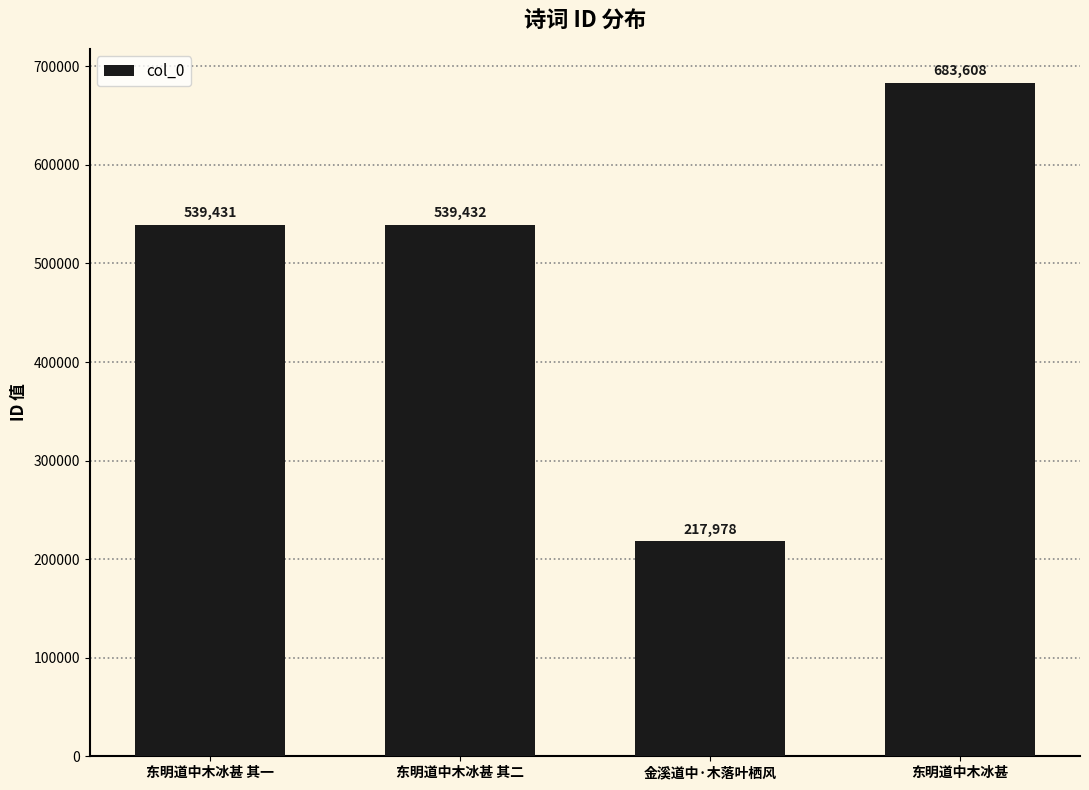

What value does the data have at 金溪道中·木落叶栖风, to the nearest 50?

218000